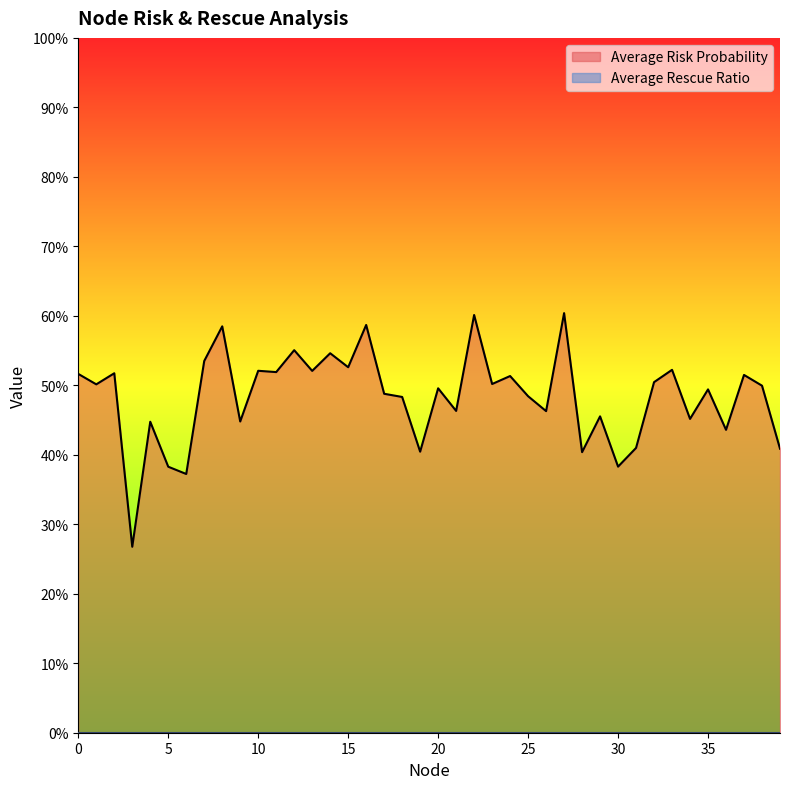

Which label corresponds to the largest value in the chart?

27